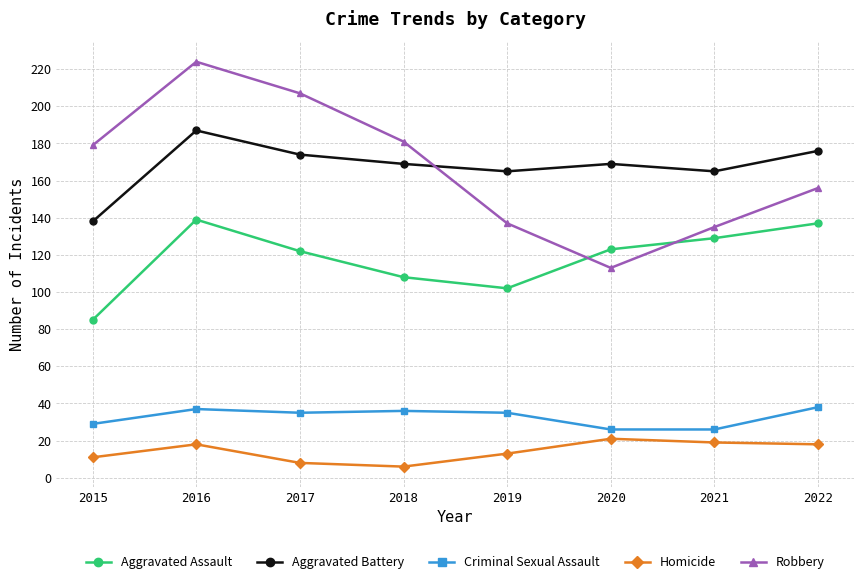

Reading left to right, transcribe all the data shown in this chart.

Aggravated Assault: 2015=85	2016=139	2017=122	2018=108	2019=102	2020=123	2021=129	2022=137
Aggravated Battery: 2015=138	2016=187	2017=174	2018=169	2019=165	2020=169	2021=165	2022=176
Criminal Sexual Assault: 2015=29	2016=37	2017=35	2018=36	2019=35	2020=26	2021=26	2022=38
Homicide: 2015=11	2016=18	2017=8	2018=6	2019=13	2020=21	2021=19	2022=18
Robbery: 2015=179	2016=224	2017=207	2018=181	2019=137	2020=113	2021=135	2022=156